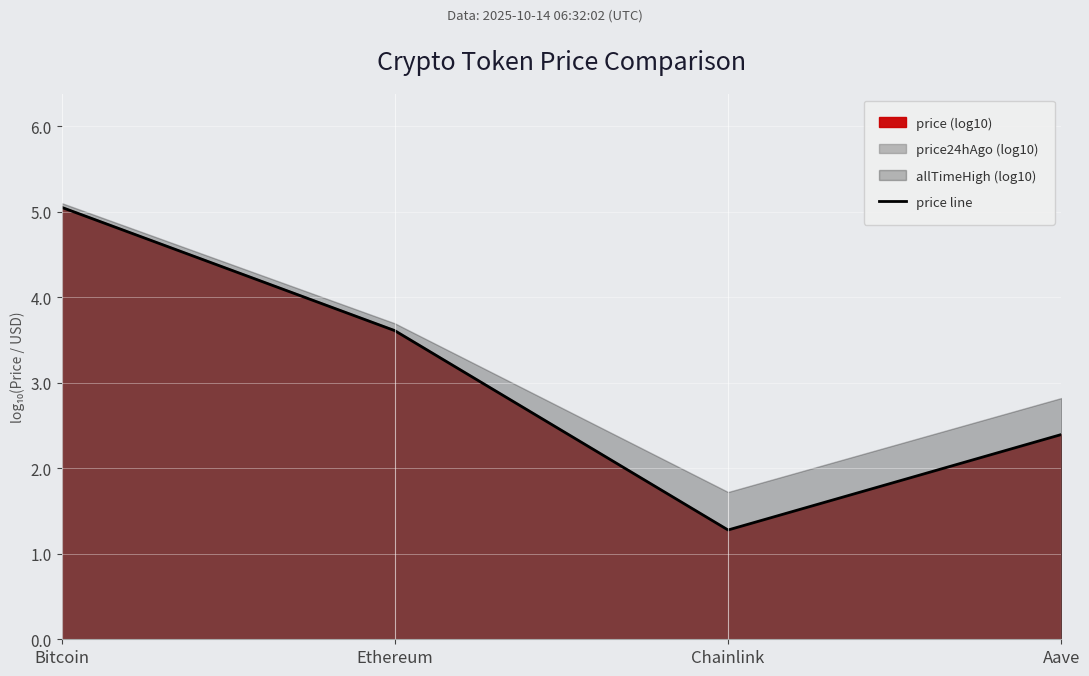

Rank the categories by value from lowest to highest.

Chainlink, Aave, Ethereum, Bitcoin